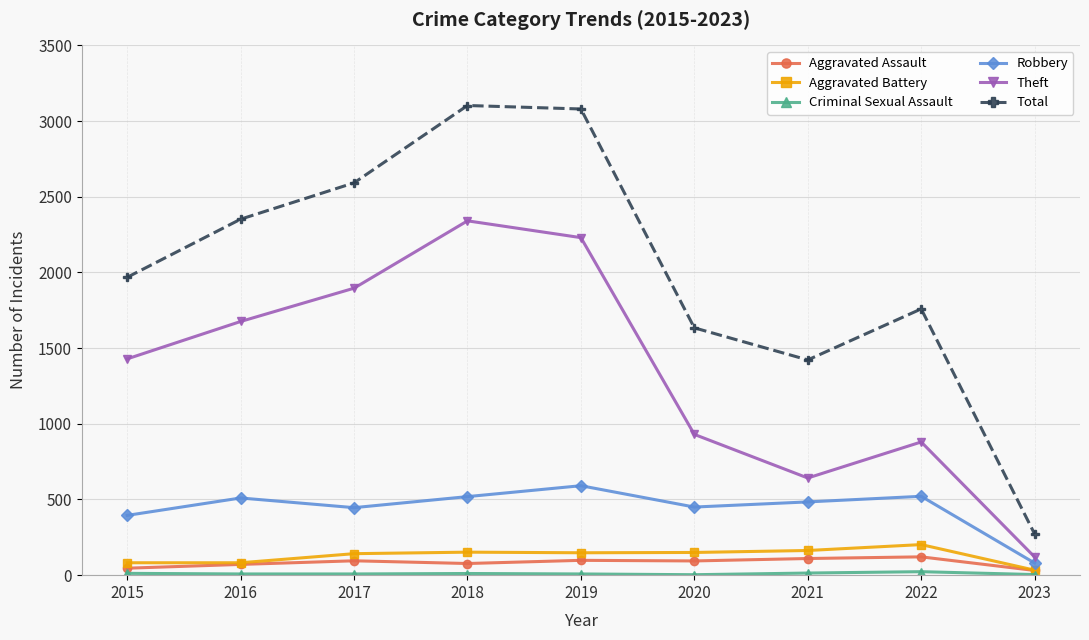

At which category does Theft reach its first local valley?

2021